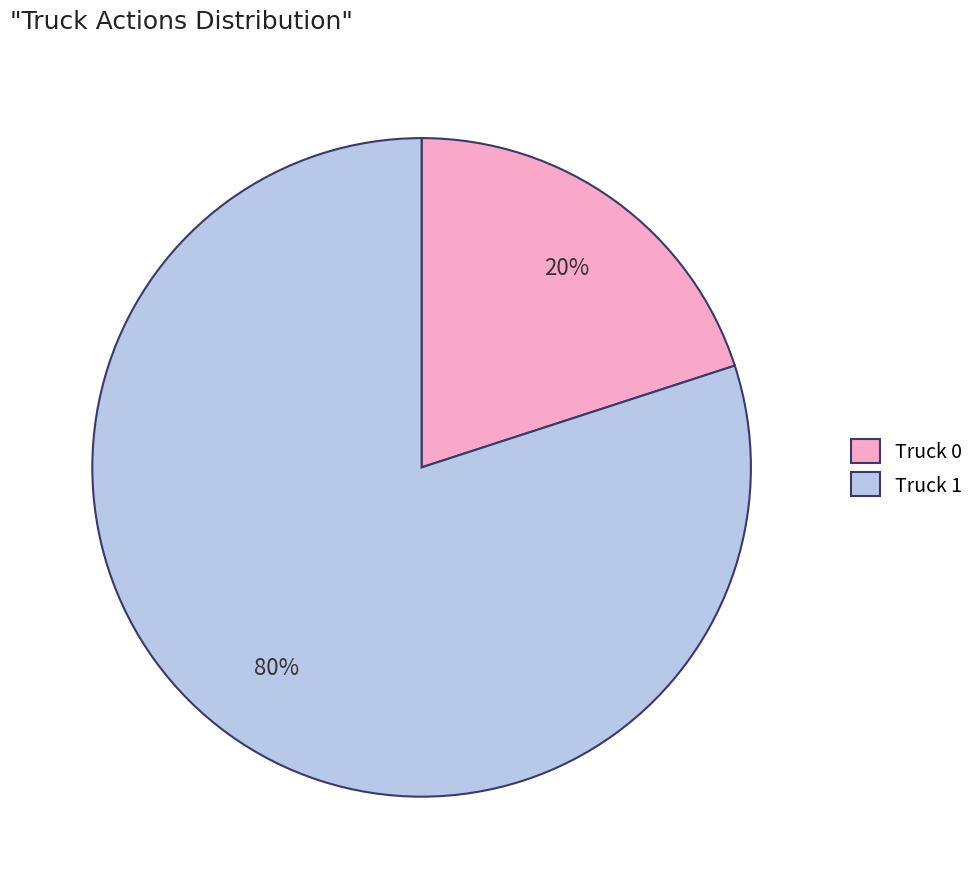

Which category accounts for the majority?

Truck 1